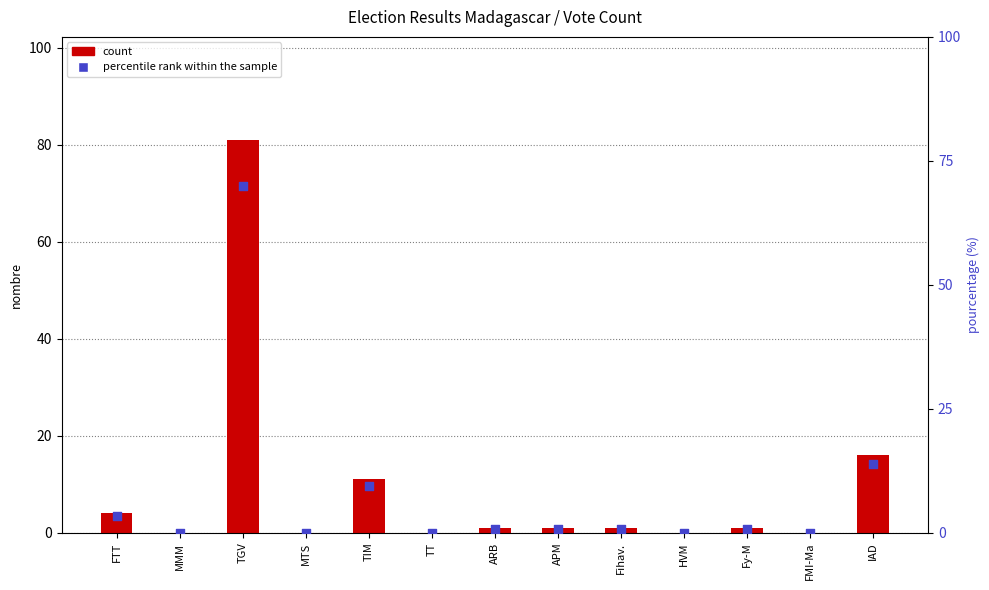

Which series contains the highest Y value?

count